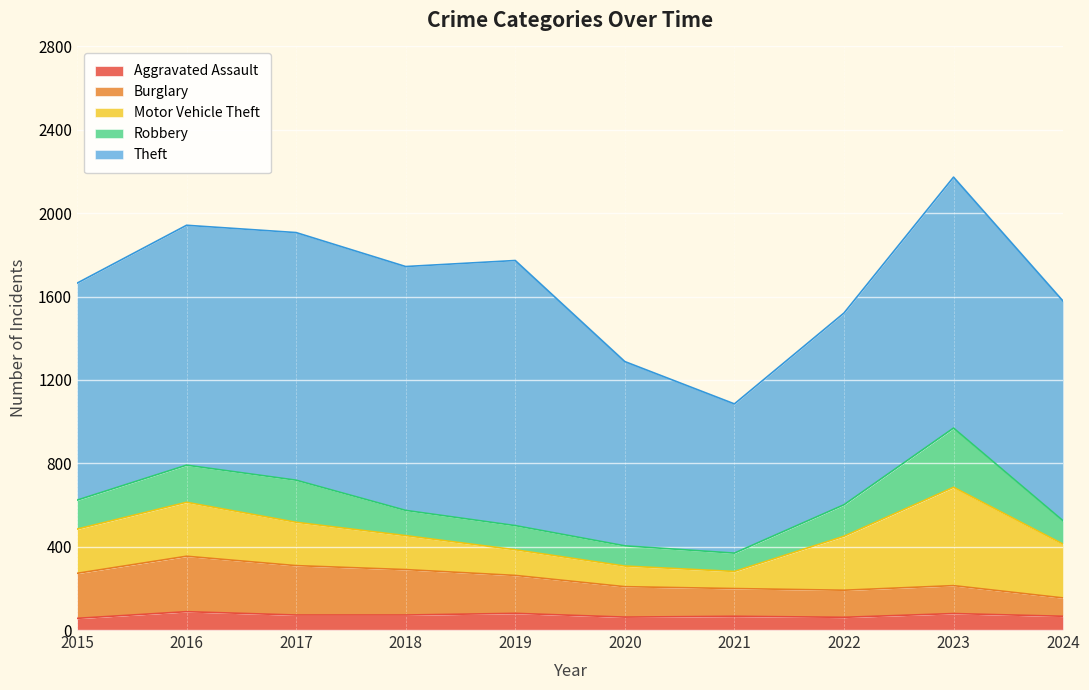

True or false: Aggravated Assault has more than 1 interior local peaks.

True